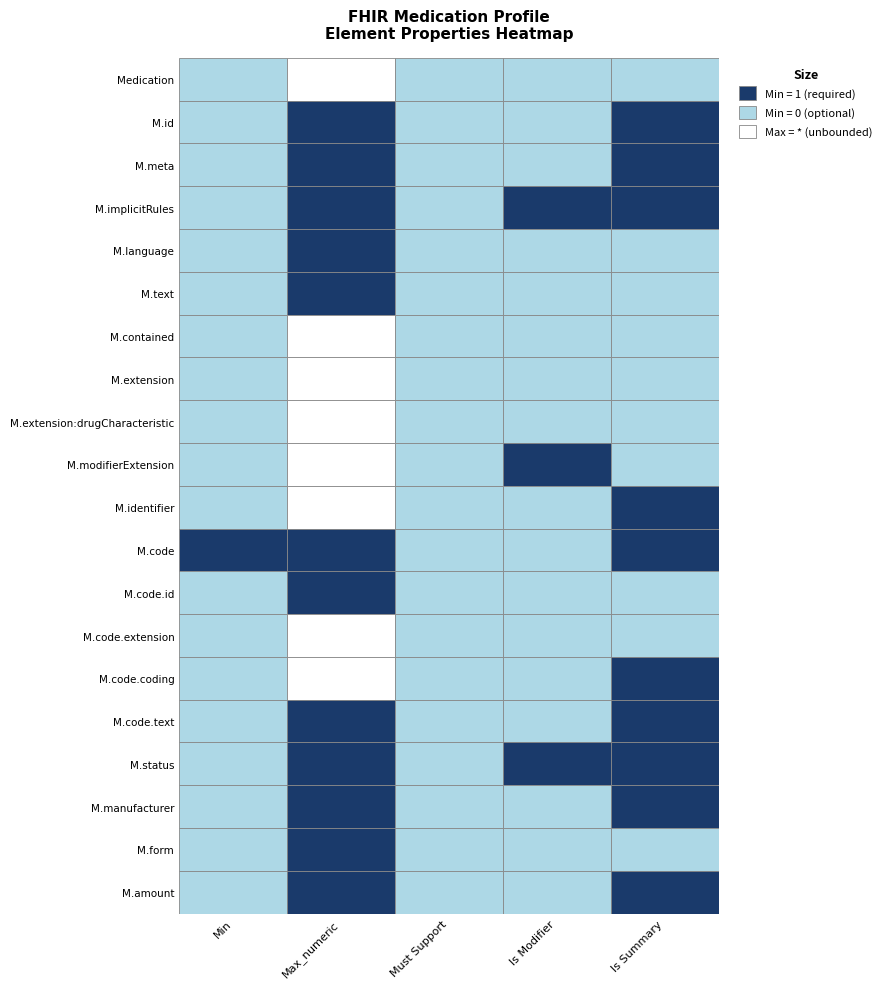

Reading left to right, transcribe all the data shown in this chart.

Medication: Medication=0	Medication.id=-1	Medication.meta=0	Medication.implicitRules=0	Medication.language=0
Medication.id: Medication=0	Medication.id=1	Medication.meta=0	Medication.implicitRules=0	Medication.language=1
Medication.meta: Medication=0	Medication.id=1	Medication.meta=0	Medication.implicitRules=0	Medication.language=1
Medication.implicitRules: Medication=0	Medication.id=1	Medication.meta=0	Medication.implicitRules=1	Medication.language=1
Medication.language: Medication=0	Medication.id=1	Medication.meta=0	Medication.implicitRules=0	Medication.language=0
Medication.text: Medication=0	Medication.id=1	Medication.meta=0	Medication.implicitRules=0	Medication.language=0
Medication.contained: Medication=0	Medication.id=-1	Medication.meta=0	Medication.implicitRules=0	Medication.language=0
Medication.extension: Medication=0	Medication.id=-1	Medication.meta=0	Medication.implicitRules=0	Medication.language=0
Medication.extension:drugCharacteristic: Medication=0	Medication.id=-1	Medication.meta=0	Medication.implicitRules=0	Medication.language=0
Medication.modifierExtension: Medication=0	Medication.id=-1	Medication.meta=0	Medication.implicitRules=1	Medication.language=0
Medication.identifier: Medication=0	Medication.id=-1	Medication.meta=0	Medication.implicitRules=0	Medication.language=1
Medication.code: Medication=1	Medication.id=1	Medication.meta=0	Medication.implicitRules=0	Medication.language=1
Medication.code.id: Medication=0	Medication.id=1	Medication.meta=0	Medication.implicitRules=0	Medication.language=0
Medication.code.extension: Medication=0	Medication.id=-1	Medication.meta=0	Medication.implicitRules=0	Medication.language=0
Medication.code.coding: Medication=0	Medication.id=-1	Medication.meta=0	Medication.implicitRules=0	Medication.language=1
Medication.code.text: Medication=0	Medication.id=1	Medication.meta=0	Medication.implicitRules=0	Medication.language=1
Medication.status: Medication=0	Medication.id=1	Medication.meta=0	Medication.implicitRules=1	Medication.language=1
Medication.manufacturer: Medication=0	Medication.id=1	Medication.meta=0	Medication.implicitRules=0	Medication.language=1
Medication.form: Medication=0	Medication.id=1	Medication.meta=0	Medication.implicitRules=0	Medication.language=0
Medication.amount: Medication=0	Medication.id=1	Medication.meta=0	Medication.implicitRules=0	Medication.language=1